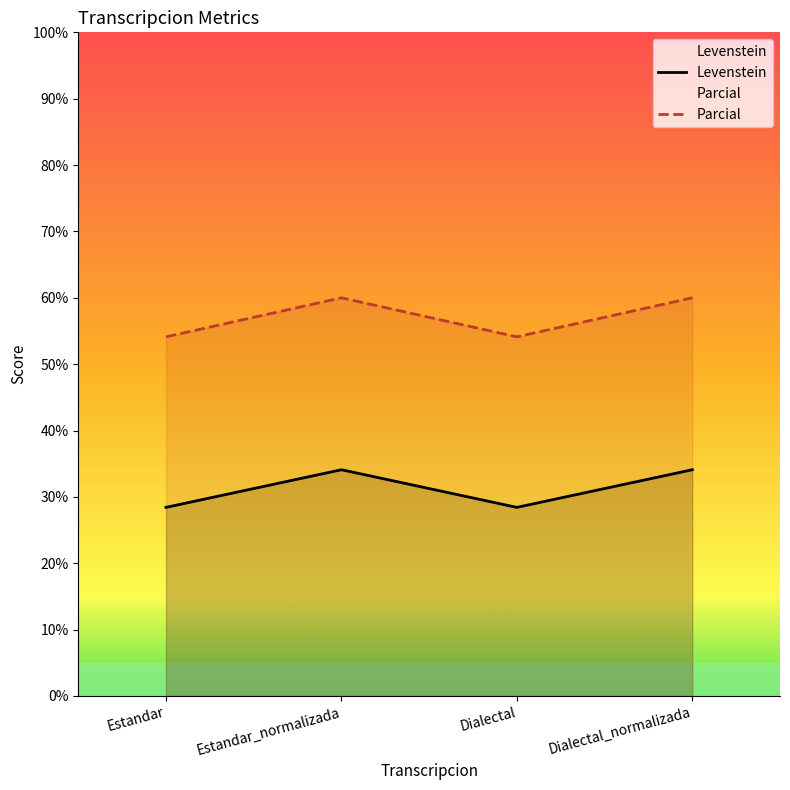

Which series has the largest total across all categories?

Parcial